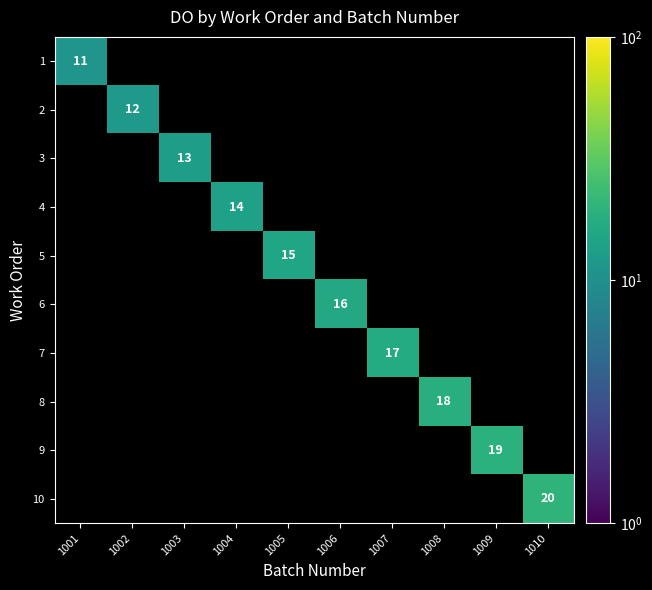

True or false: 4 has a value of 14 at 1004.

True